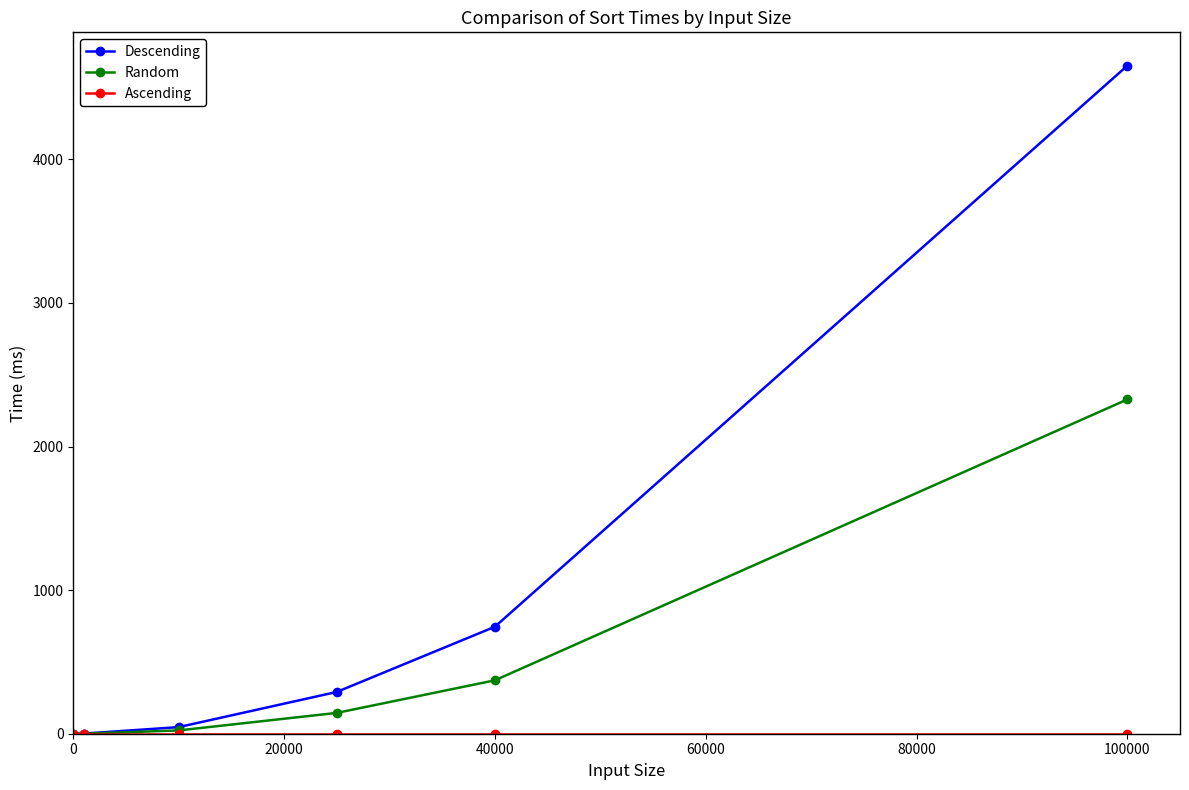

What is the sum of all Random values?

2868